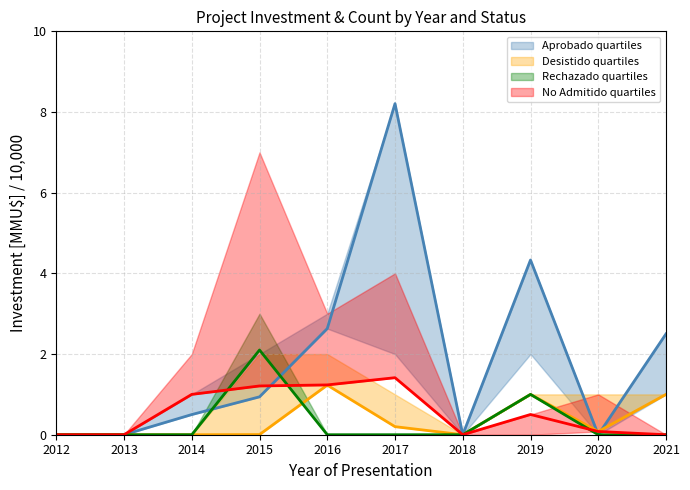

Count the number of categories in the chart.

10